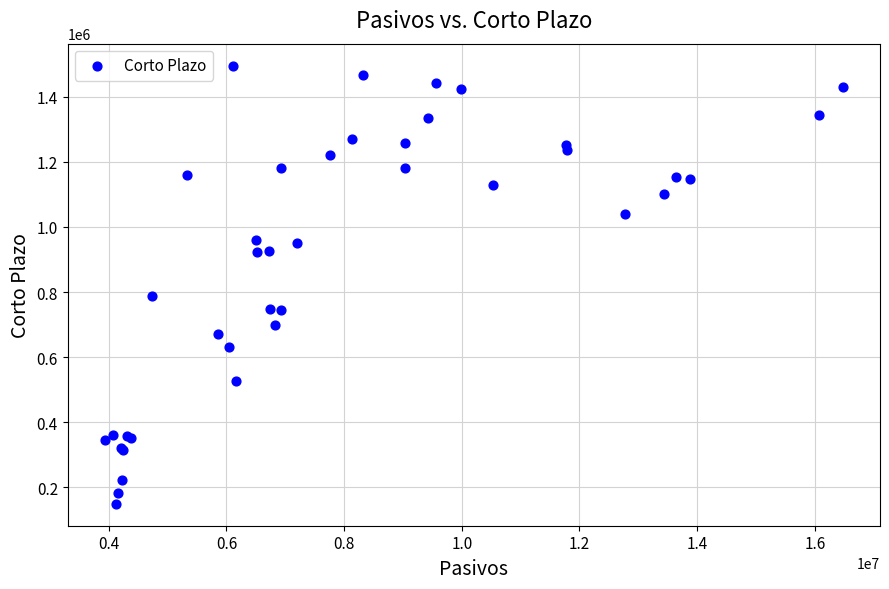

What Y value in the scatter plot is closest to 822473?

787235